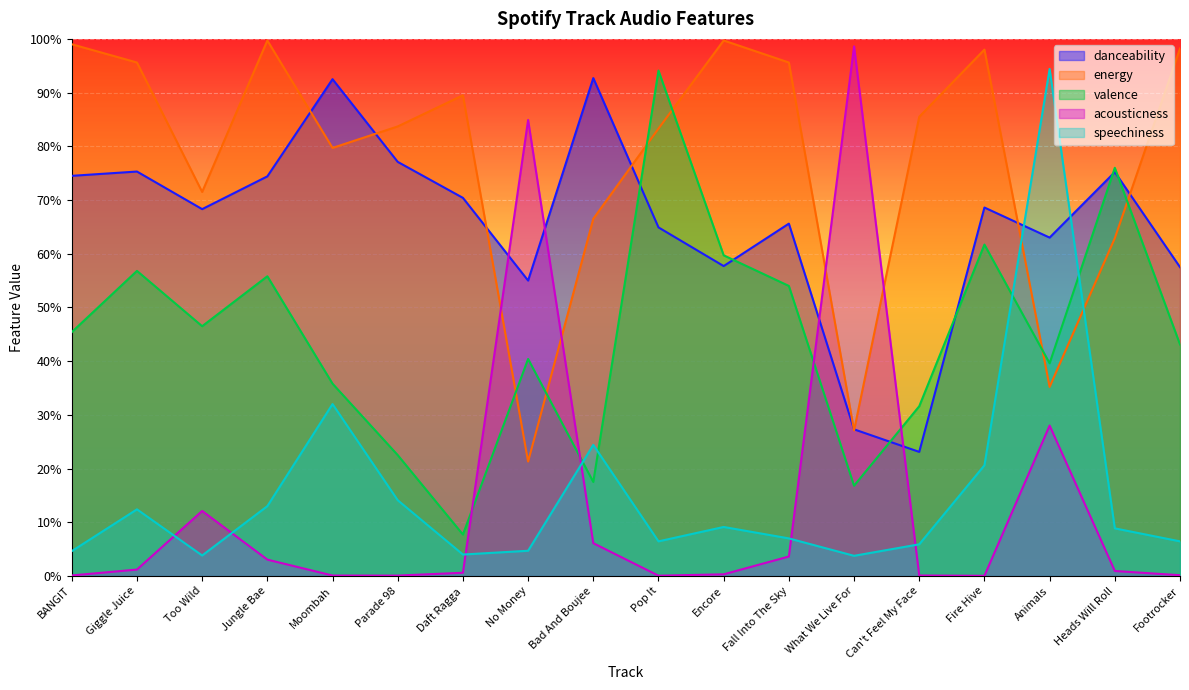

Is the value of danceability at Jungle Bae greater than the value of speechiness at Fire Hive?

Yes